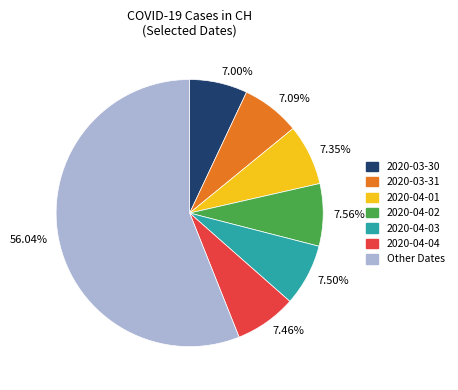

Do 7.00% and 56.04% together represent more than half of the pie?

Yes